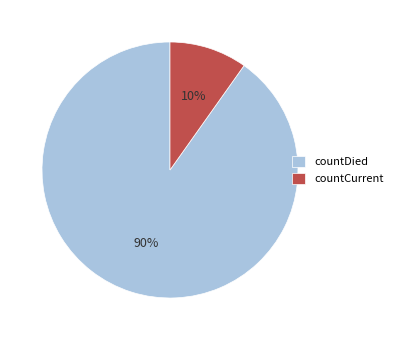

Which category has the smallest portion of the pie?

countCurrent